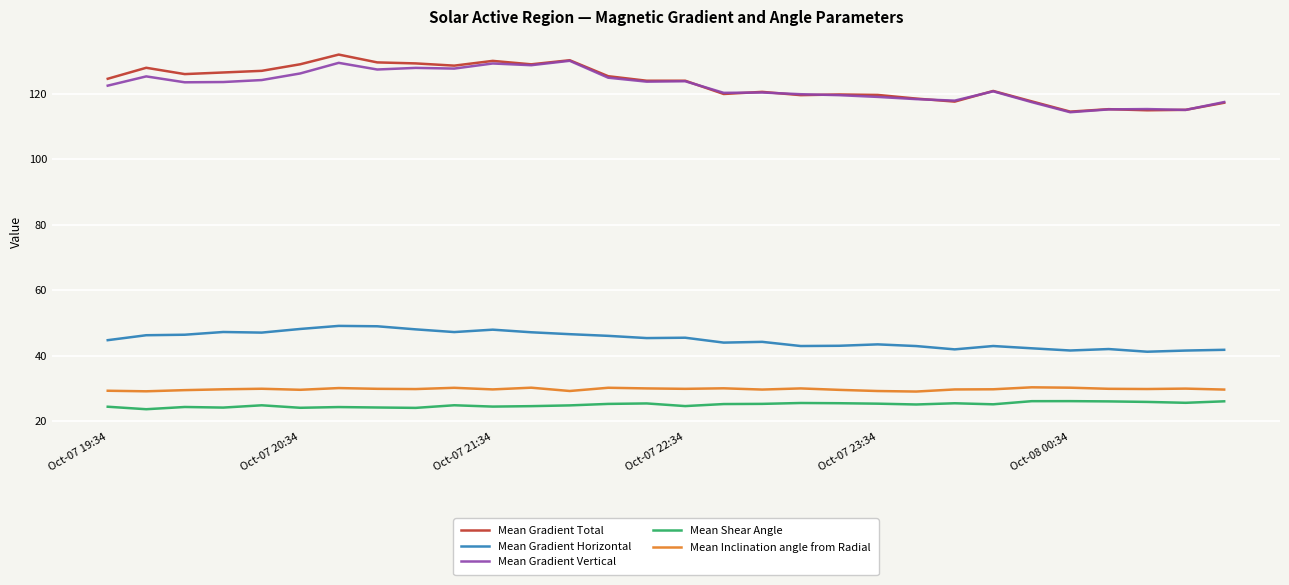

True or false: Mean Gradient Total and Mean Shear Angle intersect in this chart.

False